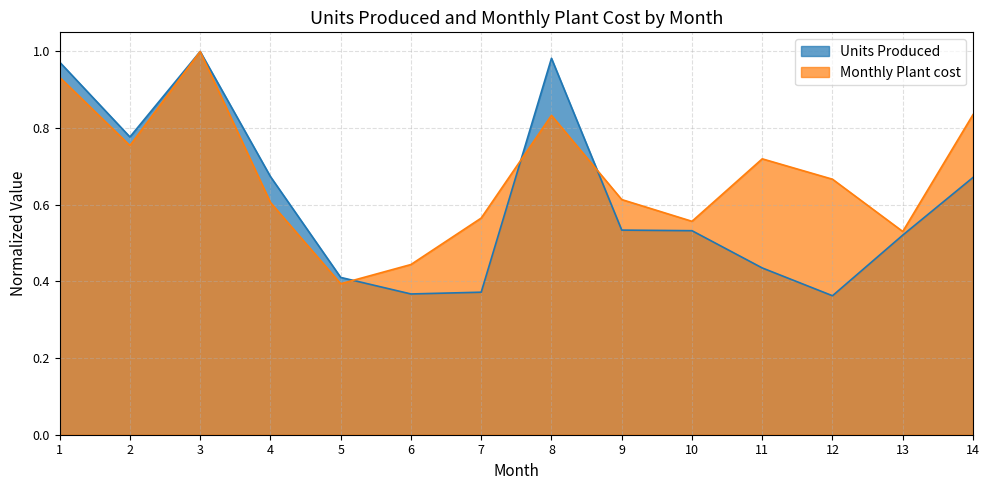

Reading left to right, list all the values displayed in this chart.

Units Produced: 1=1.0	2=0.8	3=1.0	4=0.7	5=0.4	6=0.4	7=0.4	8=1.0	9=0.5	10=0.5	11=0.4	12=0.4	13=0.5	14=0.7
Monthly Plant cost: 1=0.9	2=0.8	3=1.0	4=0.6	5=0.4	6=0.4	7=0.6	8=0.8	9=0.6	10=0.6	11=0.7	12=0.7	13=0.5	14=0.8